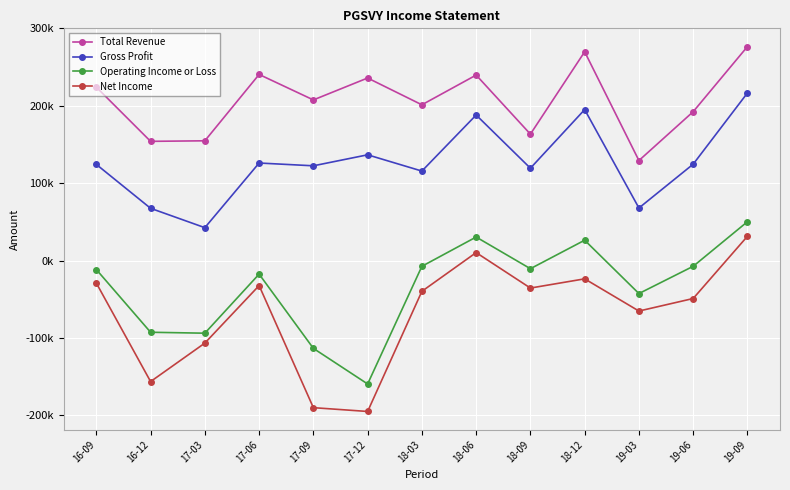

True or false: Gross Profit and Net Income intersect in this chart.

False